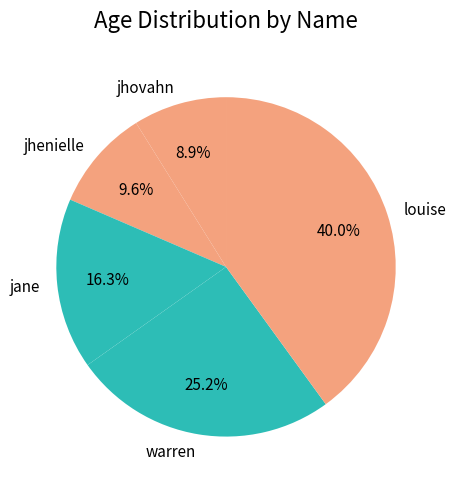

Is jhenielle the majority of the pie?

No